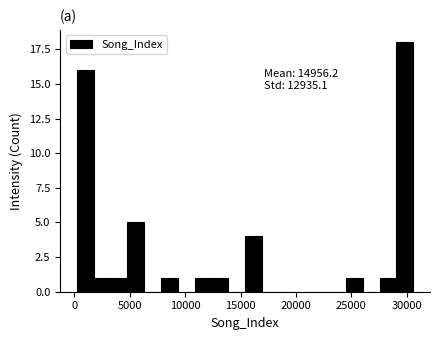

Around what value on the x-axis is the tallest bar? Give the approximate position of its centre, as read against the axis.

30000